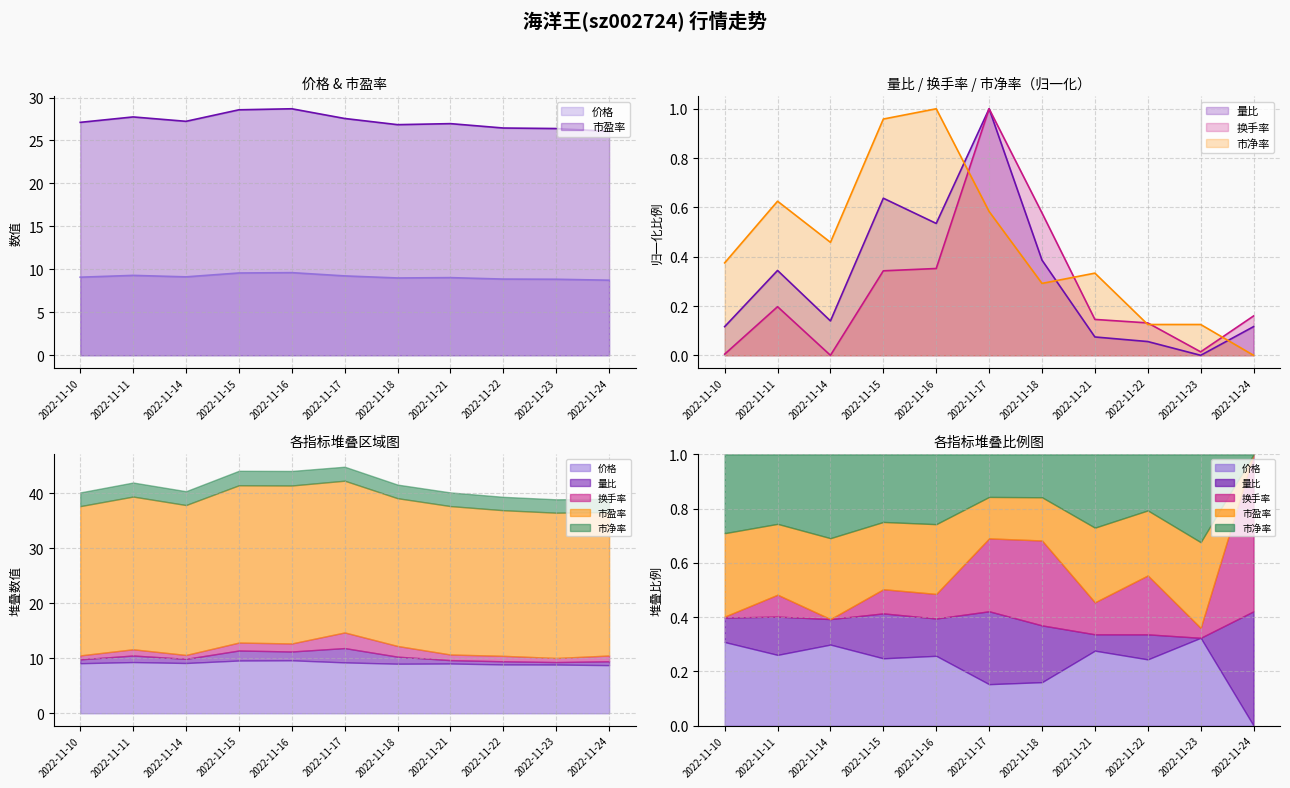

What is the value of the 量比 point at the 9th from the left?

0.1